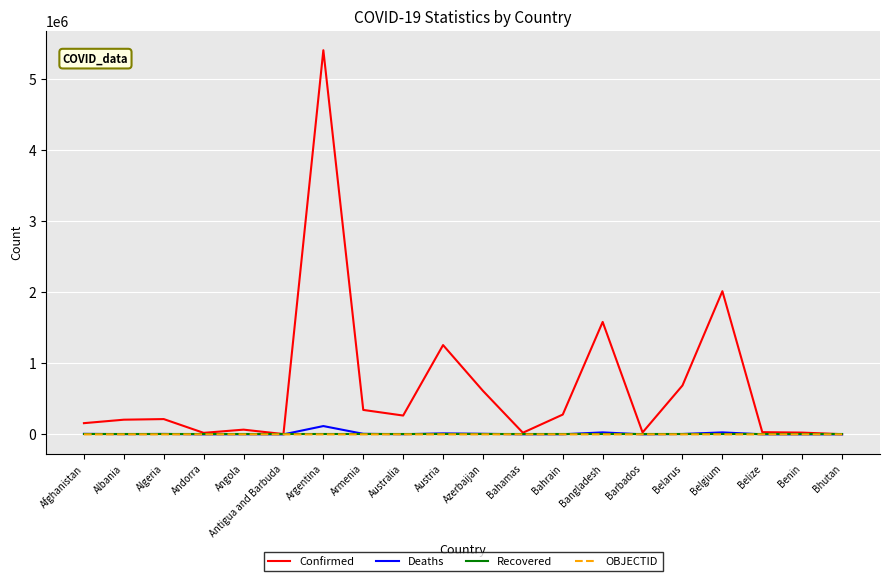

At which category is the sum across all series the highest?

Argentina